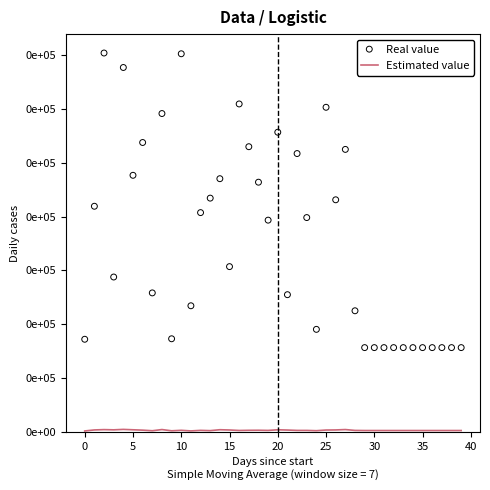

Which series contains the highest Y value?

Real value